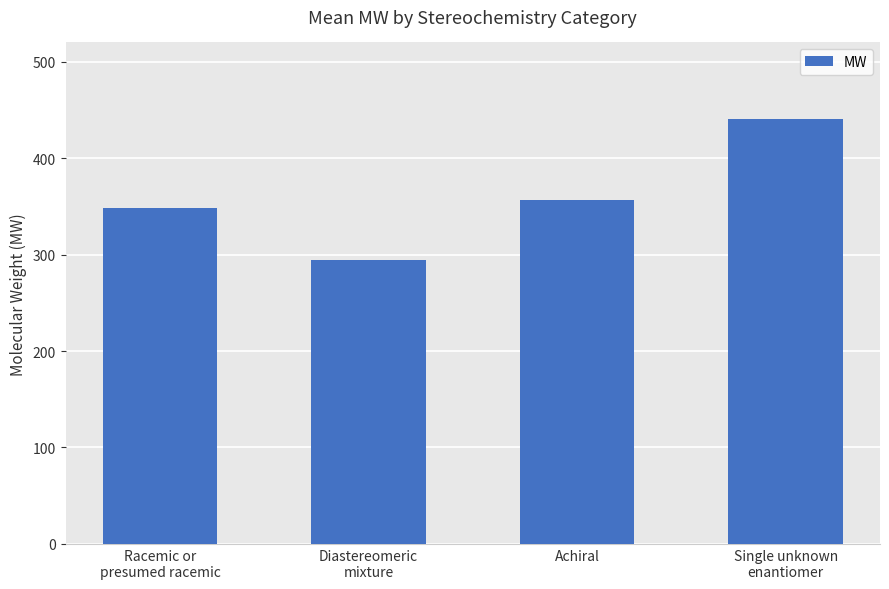

What is the label of the 2nd bar from the right?

Achiral